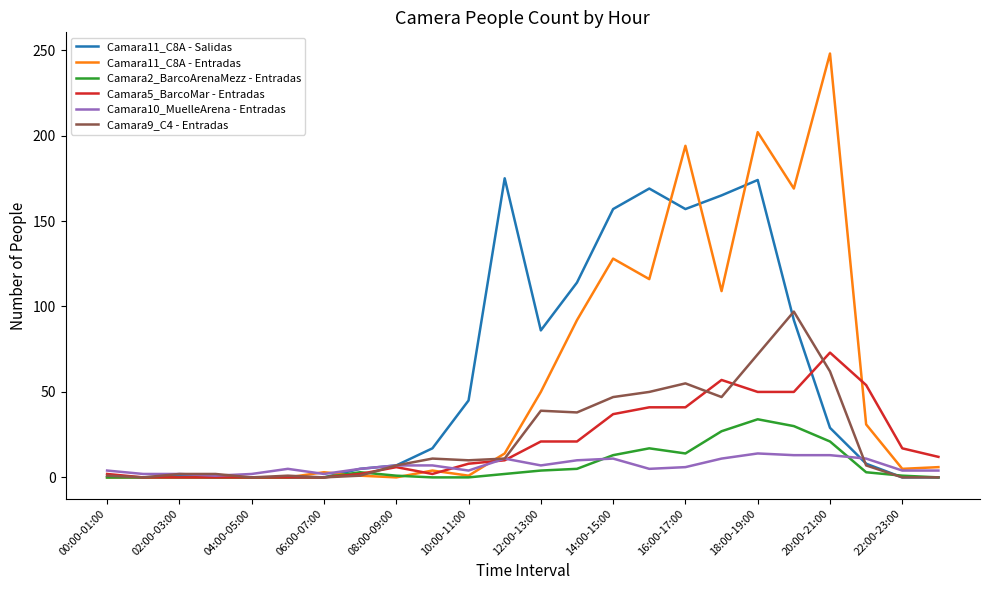

True or false: Camara10_MuelleArena - Entradas and Camara11_C8A - Entradas intersect in this chart.

True